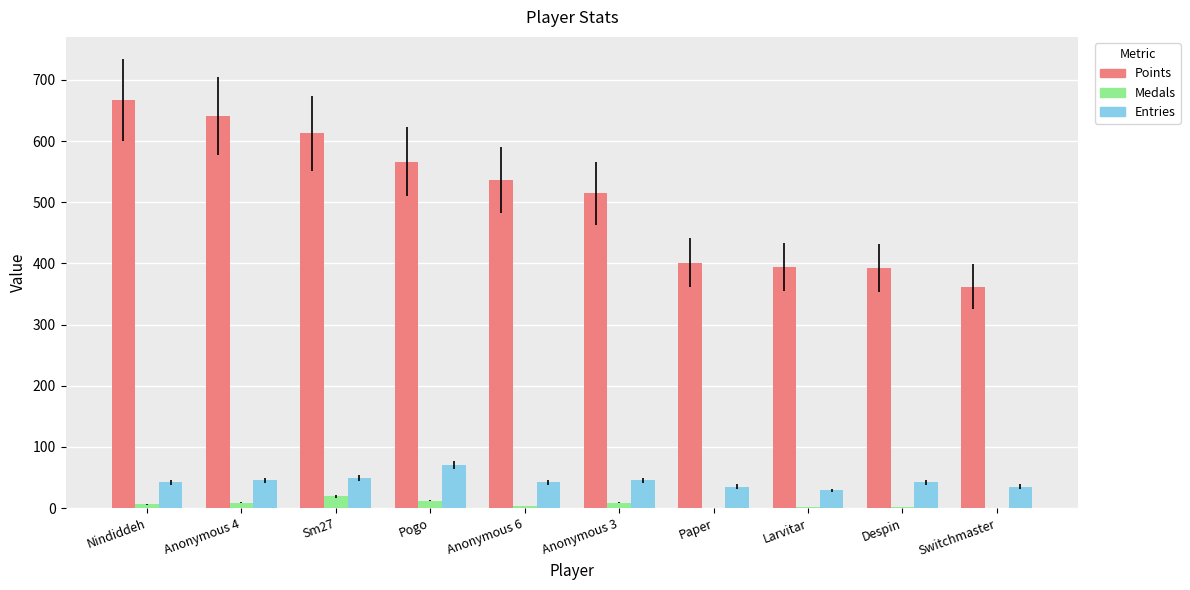

What is the total value across all series at Pogo?

648